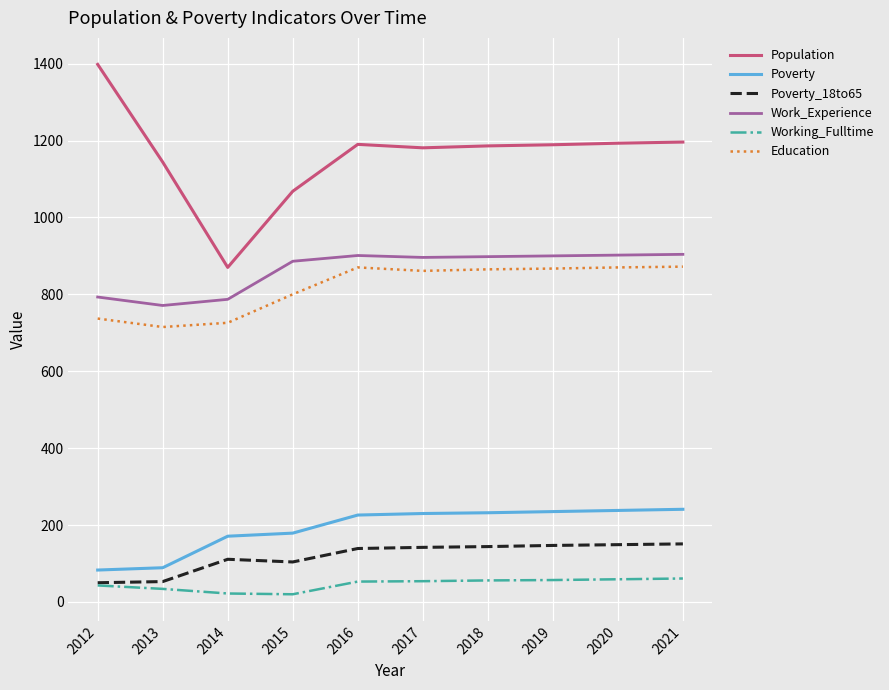

What is the average value of the Population series?

1162